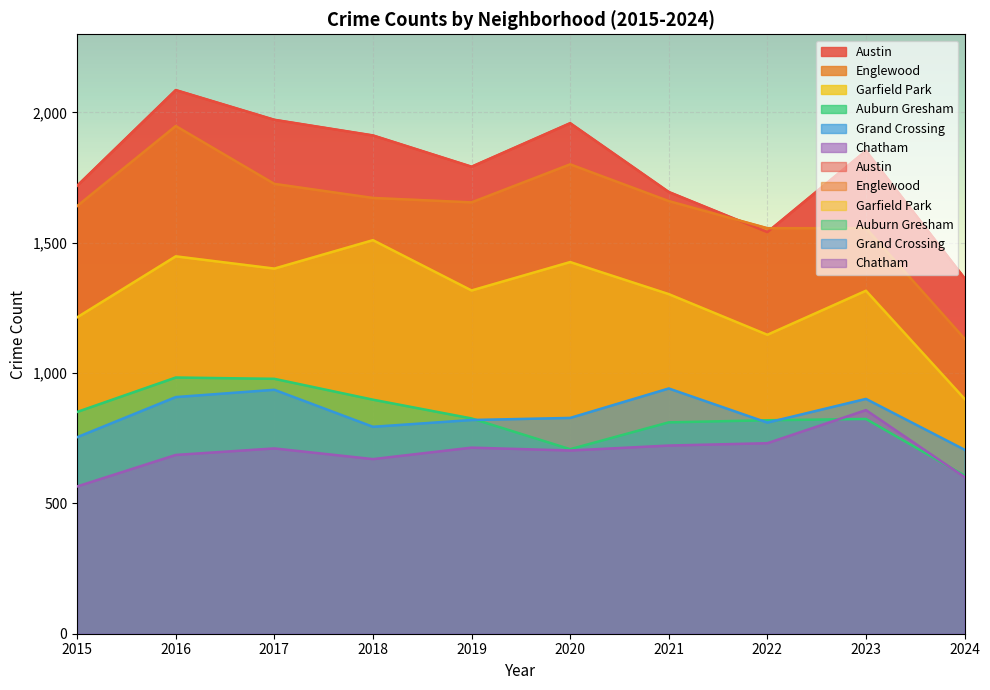

At how many categories does at least one series exceed 1750?

6